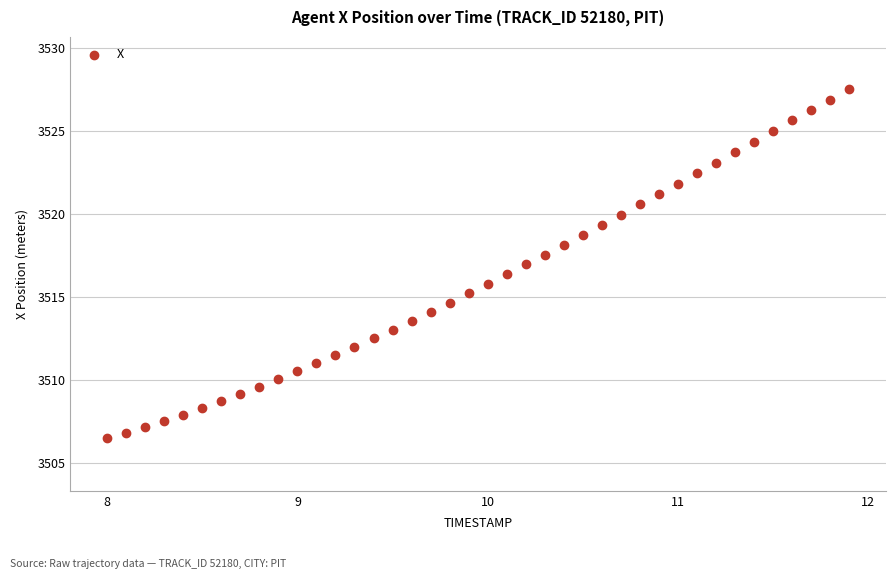

What is the range of Y values (max minus min)?

21.0